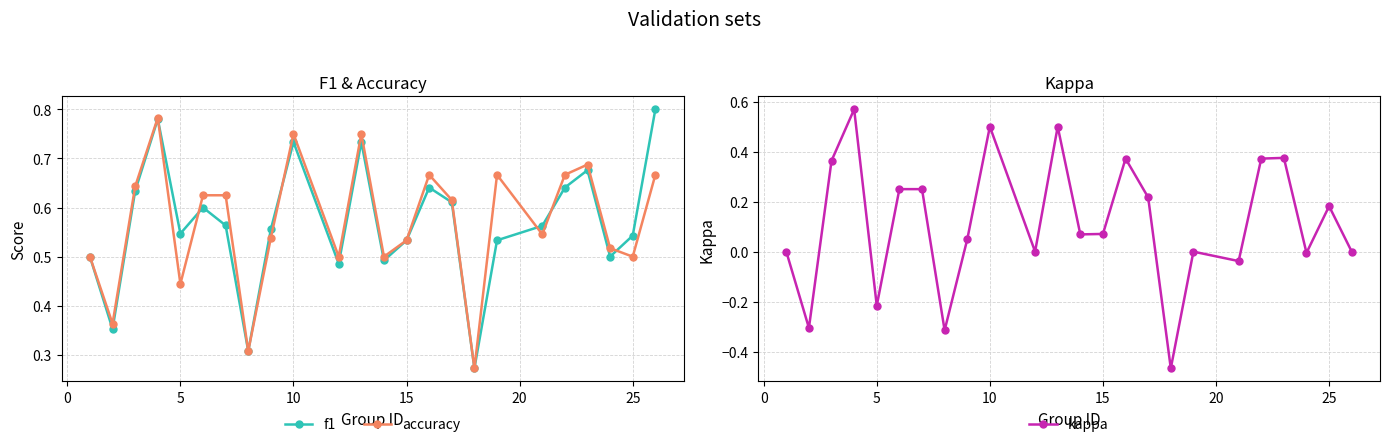

Reading left to right, extract all data points from this chart.

f1: 0.5	0.4	0.6	0.8	0.5	0.6	0.6	0.3	0.6	0.7	0.5	0.7	0.5	0.5	0.6	0.6	0.3	0.5	0.6	0.6	0.7	0.5	0.5	0.8
accuracy: 0.5	0.4	0.6	0.8	0.4	0.6	0.6	0.3	0.5	0.8	0.5	0.8	0.5	0.5	0.7	0.6	0.3	0.7	0.5	0.7	0.7	0.5	0.5	0.7
kappa: 0.0	-0.3	0.4	0.6	-0.2	0.2	0.2	-0.3	0.0	0.5	0.0	0.5	0.1	0.1	0.4	0.2	-0.5	0.0	-0.0	0.4	0.4	-0.0	0.2	0.0